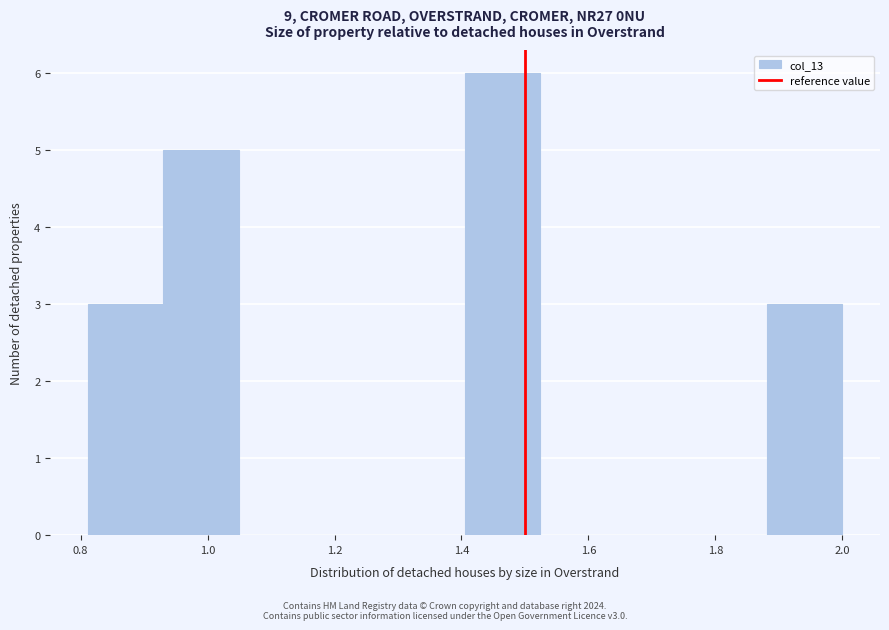

Reading left to right, list every bar in this chart as the range it spans on the x-axis followed by its height. Neither the bar edges nor the heights are printed on the chart, so give them approximately, as read against the axes.

0.82 to 0.94: 3
0.94 to 1.04: 5
1.04 to 1.16: 0
1.16 to 1.28: 0
1.28 to 1.40: 0
1.40 to 1.52: 6
1.52 to 1.64: 0
1.64 to 1.76: 0
1.76 to 1.88: 0
1.88 to 2.00: 3